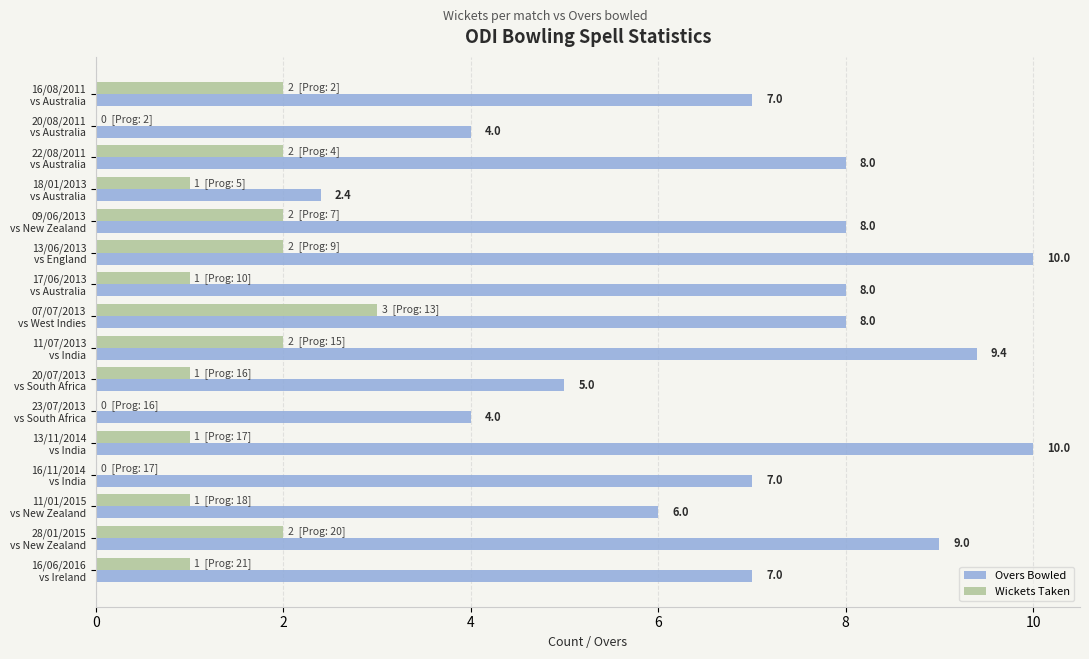

What is the maximum value shown in the chart?

10.0